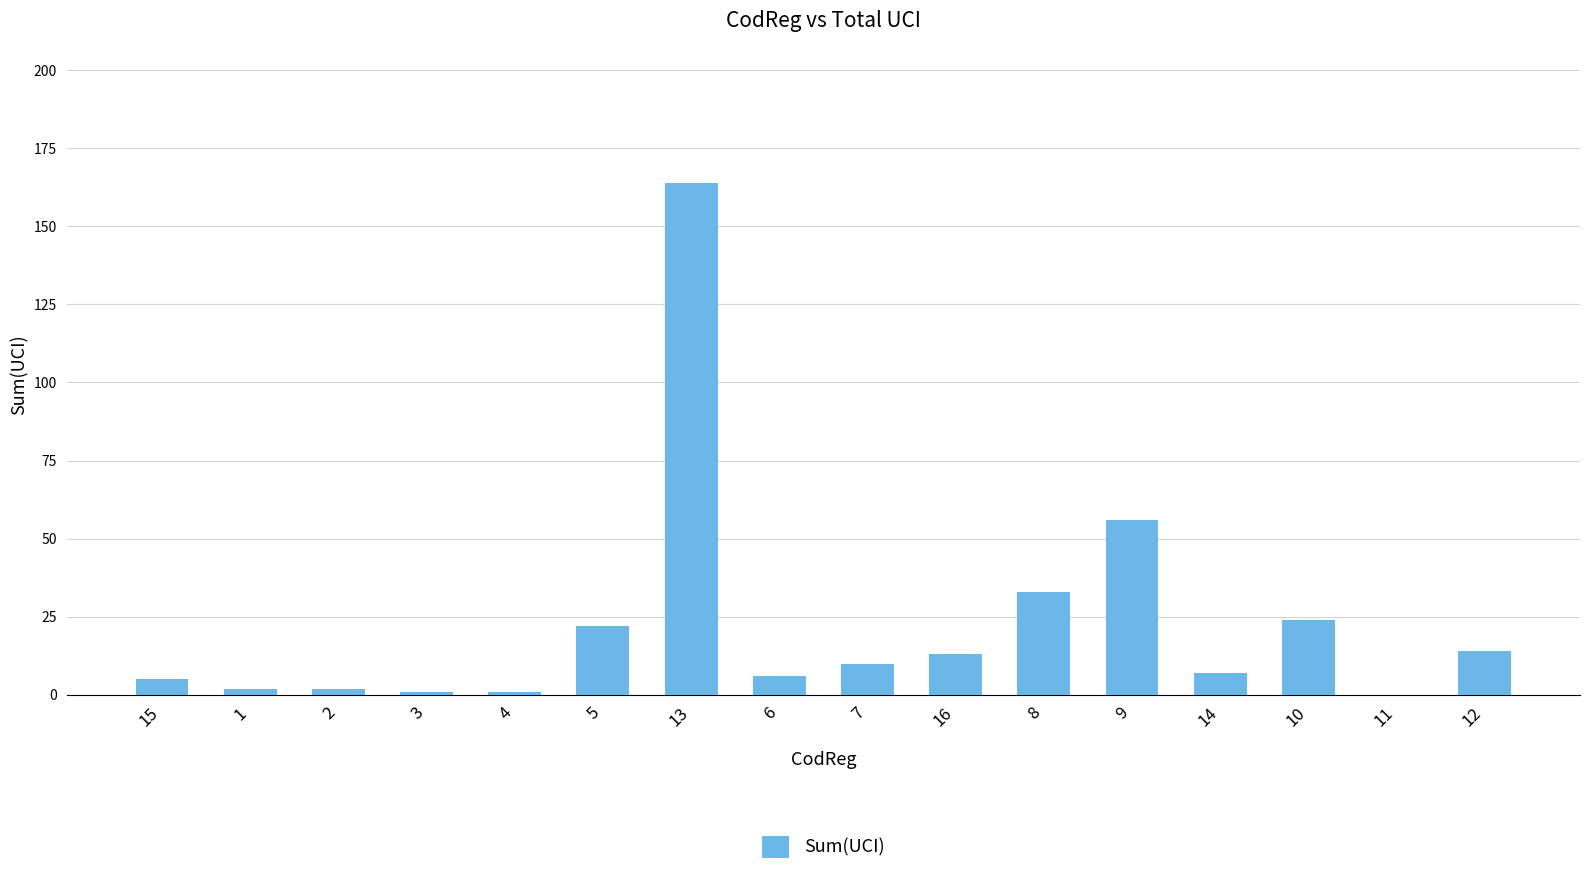

True or false: the data shows 83 at 13.

False